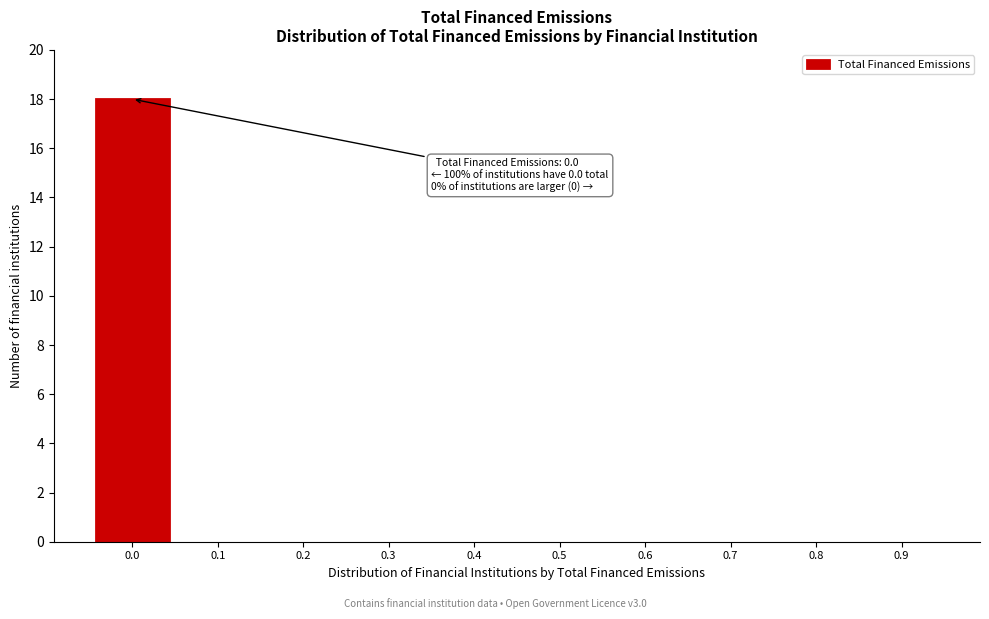

Over which range of the x-axis is the bar tallest?

-0.05 to 0.05